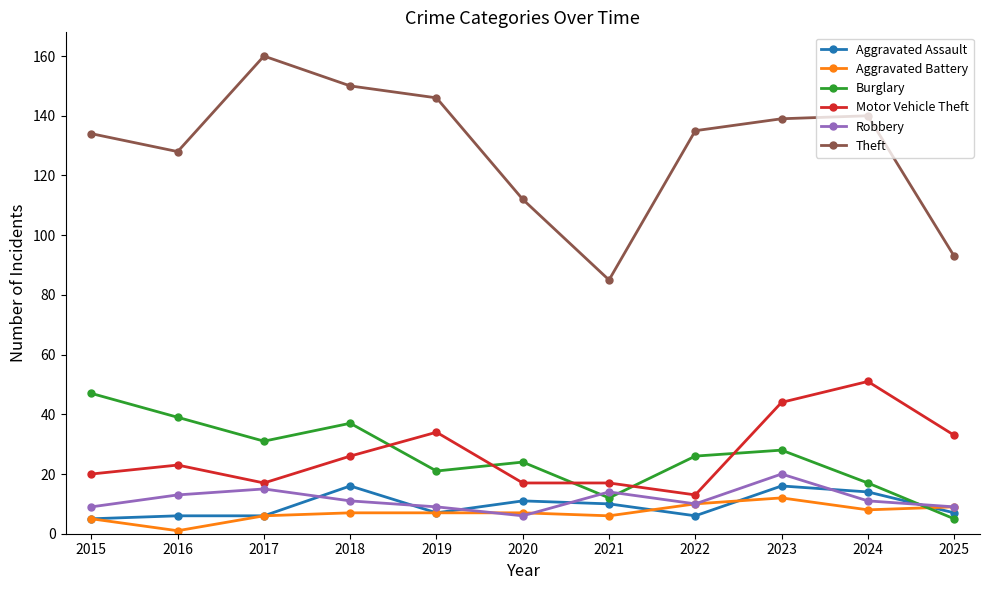

Reading left to right, extract all data points from this chart.

Aggravated Assault: 2015=5	2016=6	2017=6	2018=16	2019=7	2020=11	2021=10	2022=6	2023=16	2024=14	2025=7
Aggravated Battery: 2015=5	2016=1	2017=6	2018=7	2019=7	2020=7	2021=6	2022=10	2023=12	2024=8	2025=9
Burglary: 2015=47	2016=39	2017=31	2018=37	2019=21	2020=24	2021=12	2022=26	2023=28	2024=17	2025=5
Motor Vehicle Theft: 2015=20	2016=23	2017=17	2018=26	2019=34	2020=17	2021=17	2022=13	2023=44	2024=51	2025=33
Robbery: 2015=9	2016=13	2017=15	2018=11	2019=9	2020=6	2021=14	2022=10	2023=20	2024=11	2025=9
Theft: 2015=134	2016=128	2017=160	2018=150	2019=146	2020=112	2021=85	2022=135	2023=139	2024=140	2025=93